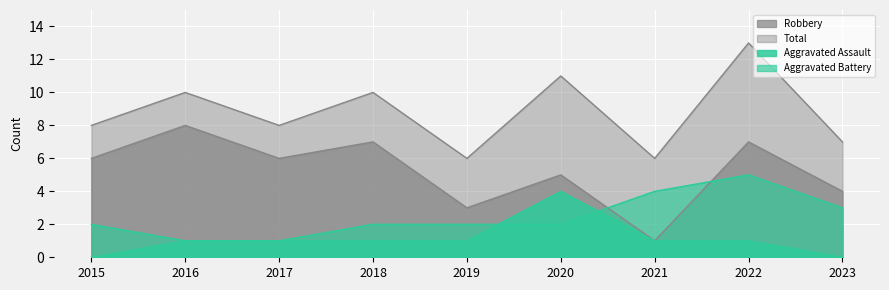

Is it true that Robbery equals 6 at 2023?

False